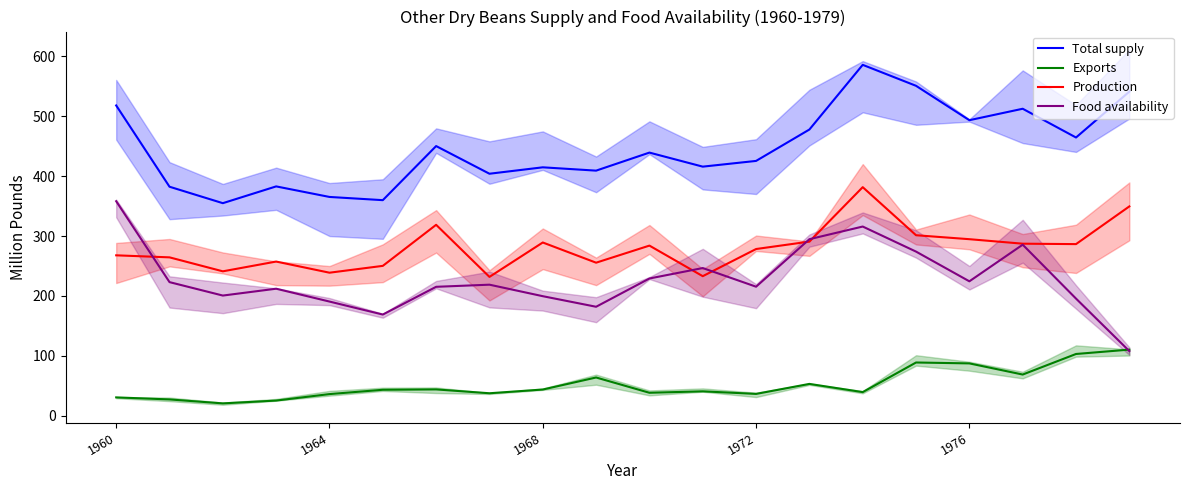

Reading left to right, list all the values displayed in this chart.

Total supply: 517.8	382.2	354.8	382.8	365.2	359.8	450.1	403.9	414.6	409.1	439.2	415.7	425.3	477.7	585.5	550.6	493.2	512.3	464.3	540.9
Exports: 30.8	27.4	20.8	25.5	36.3	43.5	44.1	37.7	43.9	64.0	38.5	40.9	36.6	53.3	39.6	89.0	87.5	68.9	103.2	110.5
Production: 267.8	264.4	241.1	257.4	238.8	250.2	318.7	231.8	289.2	255.5	284.0	233.0	278.3	290.7	381.5	301.3	294.7	287.2	286.5	349.4
Food availability: 358.1	223.1	200.7	212.1	190.7	169.0	215.3	218.8	199.6	182.0	229.1	246.6	215.4	294.7	315.8	274.0	224.4	285.5	195.6	108.0